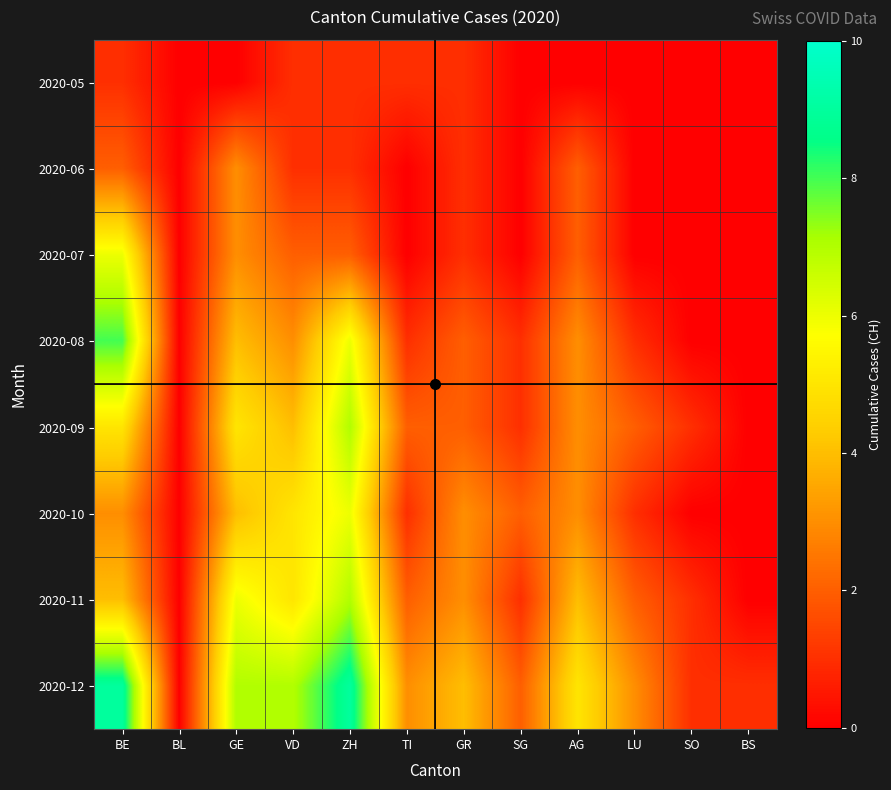

What is the greatest value displayed?

9